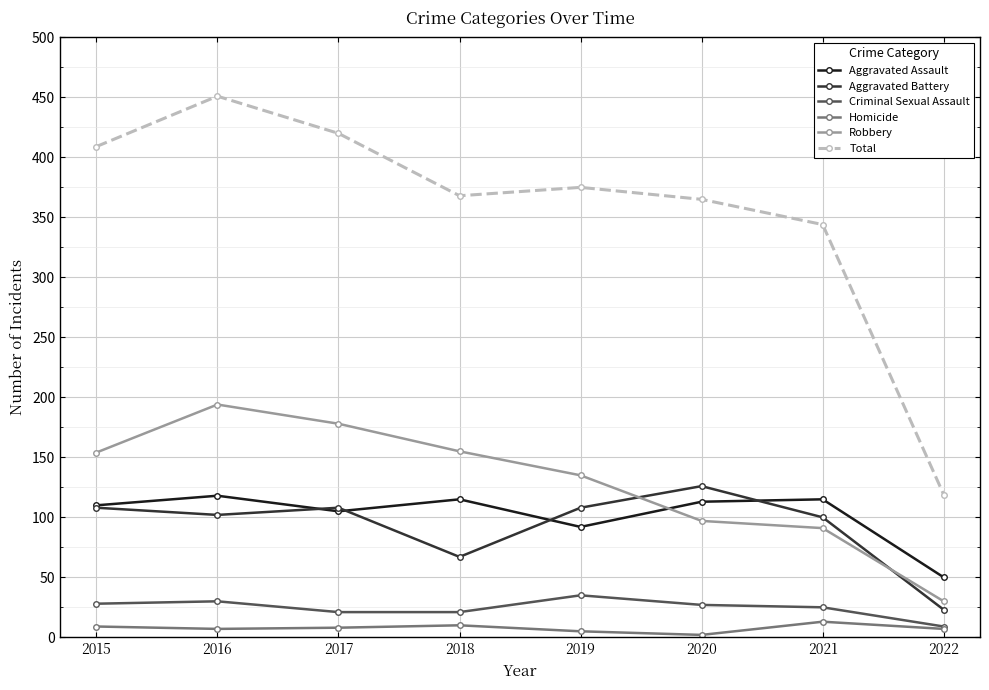

At which category is the sum across all series the highest?

2016